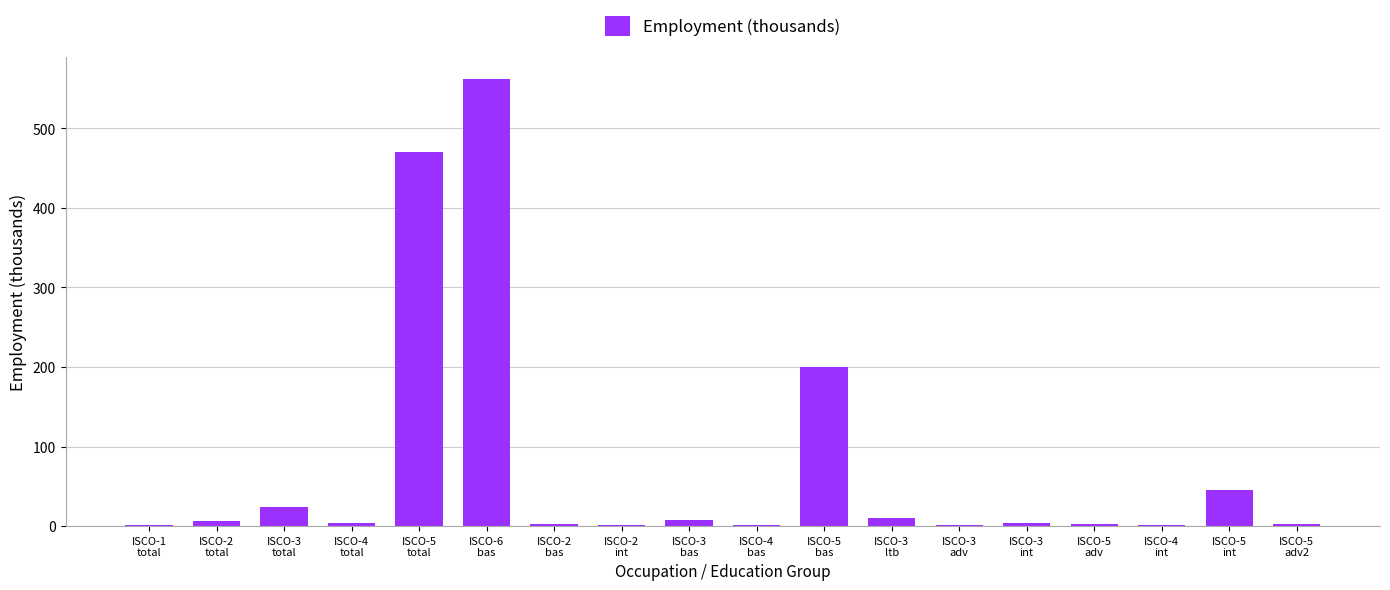

What is the greatest value displayed?

561.4